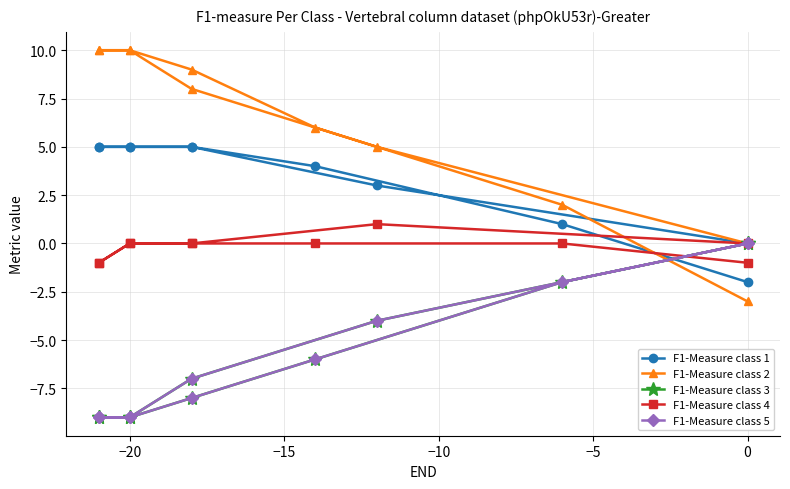

How many negative values does the F1-Measure class 2 series have?

1